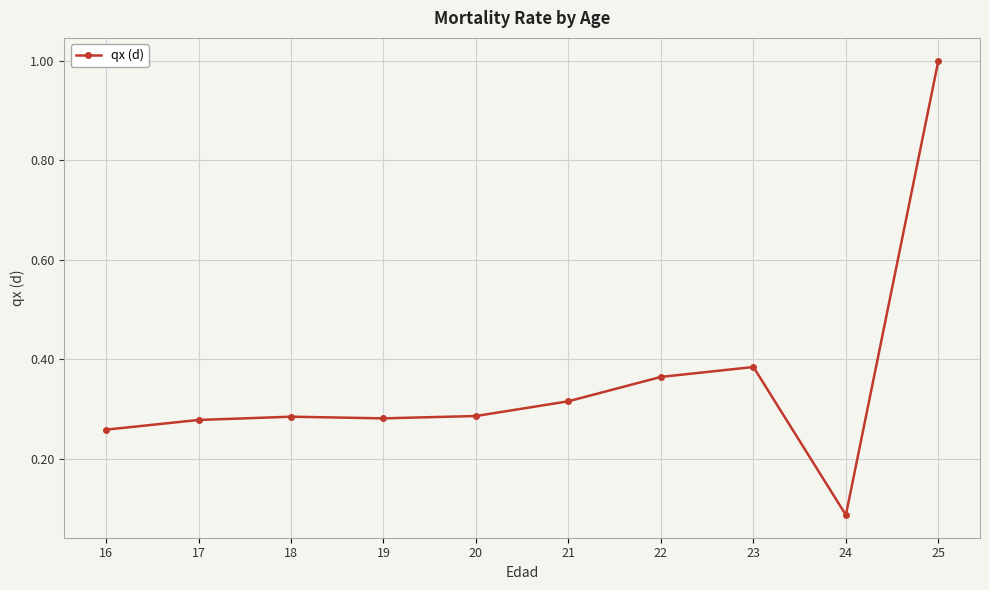

True or false: the data has more than 1 interior local peaks.

True